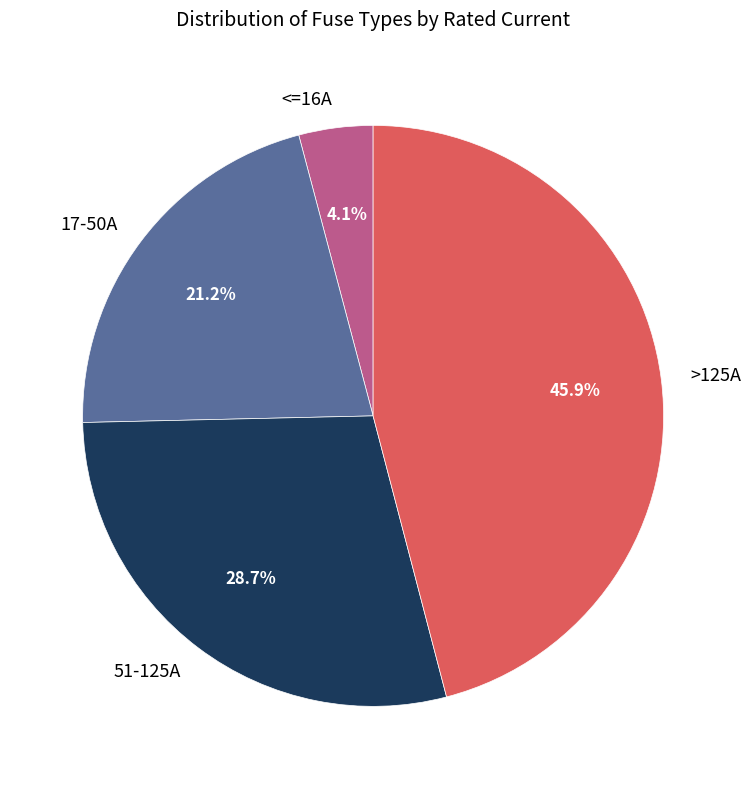

Does any single category account for the majority?

No